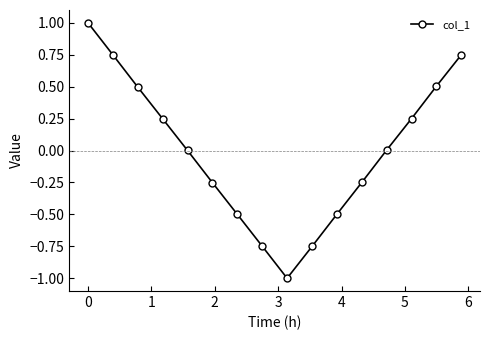

What is the value of the 9th point from the left?

-1.0